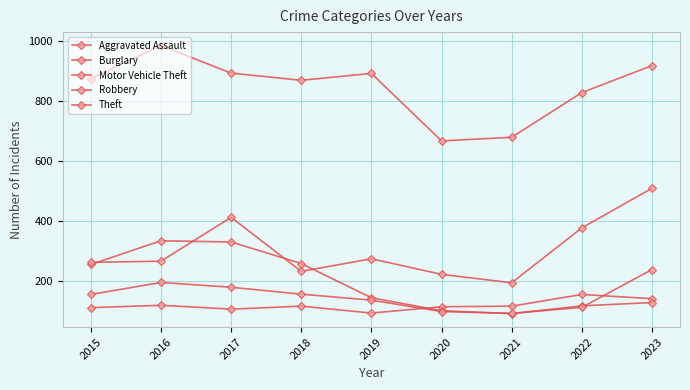

Reading left to right, what are all the values shown in this chart?

Aggravated Assault: 2015=110	2016=118	2017=105	2018=115	2019=92	2020=113	2021=115	2022=154	2023=140
Burglary: 2015=254	2016=333	2017=329	2018=257	2019=143	2020=100	2021=90	2022=116	2023=127
Motor Vehicle Theft: 2015=261	2016=265	2017=411	2018=231	2019=273	2020=221	2021=193	2022=376	2023=508
Robbery: 2015=154	2016=194	2017=178	2018=155	2019=135	2020=97	2021=91	2022=111	2023=237
Theft: 2015=874	2016=984	2017=892	2018=868	2019=891	2020=666	2021=678	2022=827	2023=917